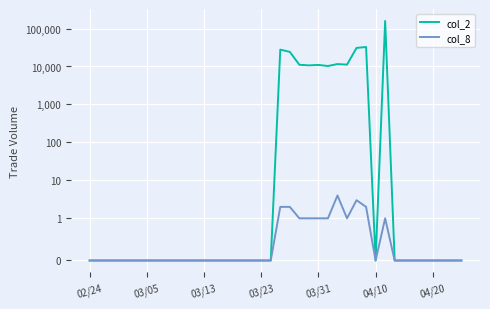

What is the sum of all col_2 values?

339690